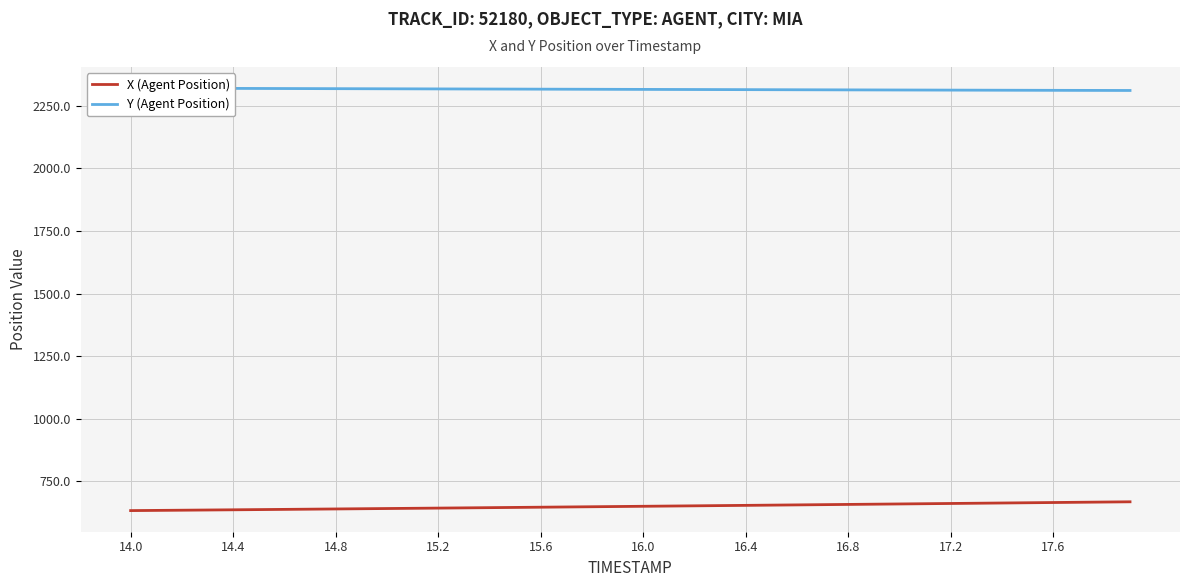

Reading left to right, what are all the values shown in this chart?

X (Agent Position): 633.6	634.4	635.2	636.0	636.8	637.6	638.4	639.3	640.1	641.0	641.9	642.7	643.6	644.5	645.3	646.2	647.1	648.1	649.0	649.9	650.8	651.7	652.6	653.6	654.5	655.4	656.3	657.3	658.2	659.2	660.1	661.1	662.0	663.0	663.9	664.9	665.8	666.8	667.7	668.7
Y (Agent Position): 2319.7	2319.4	2319.2	2318.9	2318.6	2318.3	2318.1	2317.8	2317.5	2317.3	2317.0	2316.8	2316.6	2316.3	2316.1	2315.8	2315.6	2315.3	2315.1	2314.9	2314.6	2314.4	2314.2	2313.9	2313.7	2313.4	2313.2	2312.9	2312.7	2312.5	2312.2	2312.0	2311.8	2311.6	2311.3	2311.1	2310.9	2310.7	2310.5	2310.3